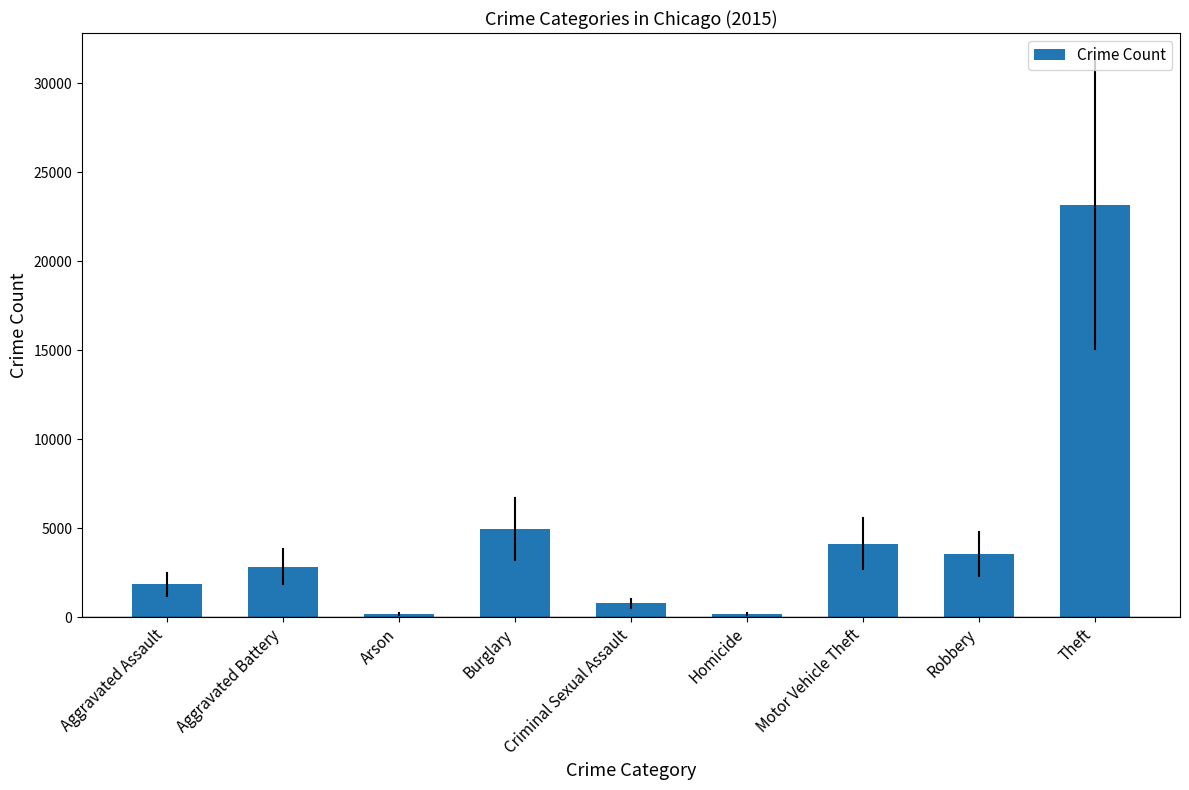

What is the maximum value shown in the chart?

23163